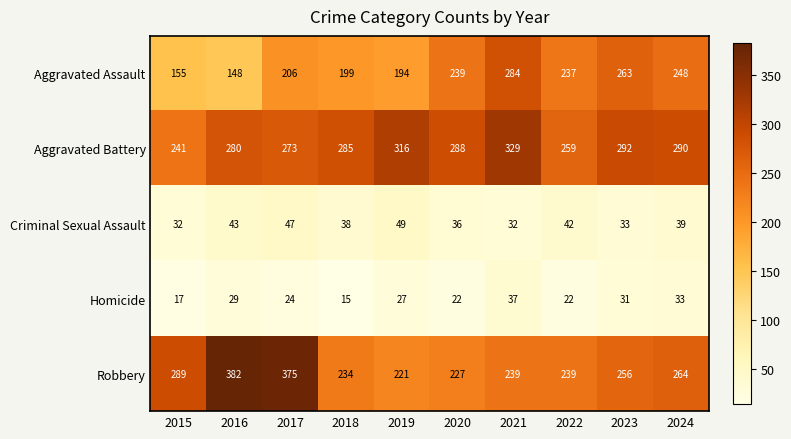

Rank the series at 2024 from lowest to highest value.

Homicide, Criminal Sexual Assault, Aggravated Assault, Robbery, Aggravated Battery